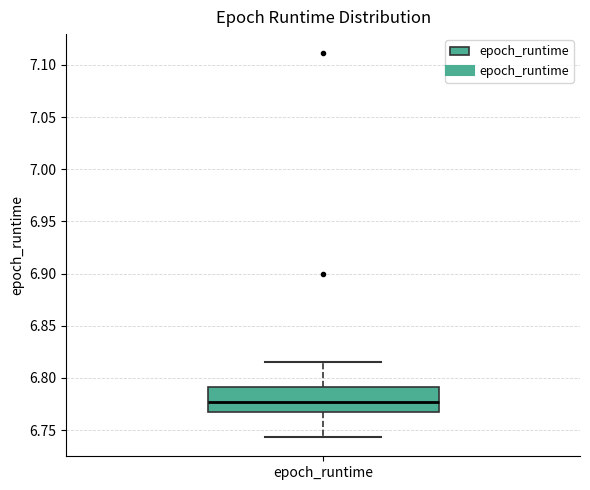

Where is the upper edge of the box for epoch_runtime on the y-axis? The values are not printed on the chart, so give them approximately, as read against the axis.

6.790